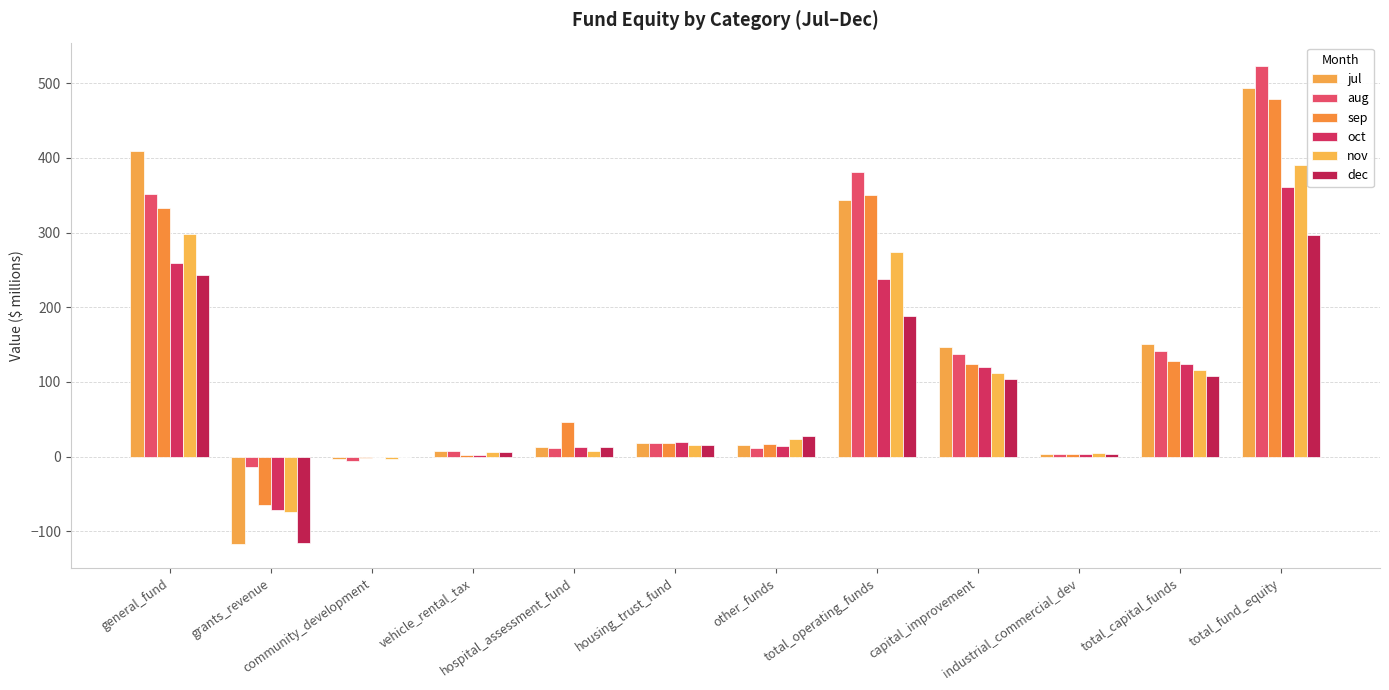

Rank the categories by jul value from highest to lowest.

total_fund_equity, general_fund, total_operating_funds, total_capital_funds, capital_improvement, housing_trust_fund, other_funds, hospital_assessment_fund, vehicle_rental_tax, industrial_commercial_dev, community_development, grants_revenue